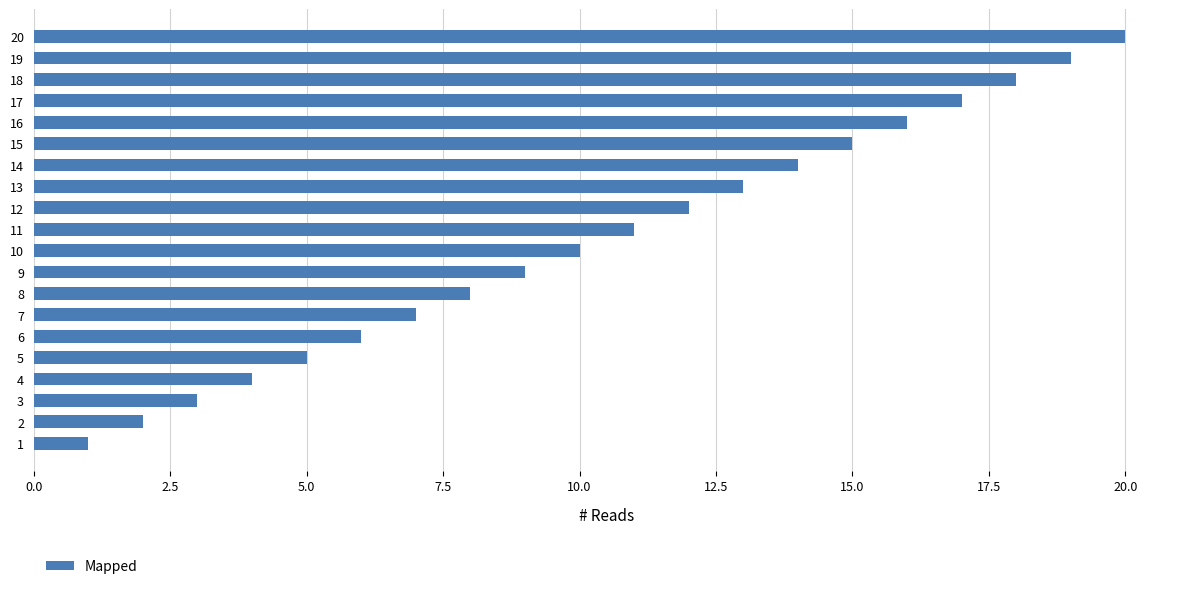

The value at 20 is 13. True or false?

False